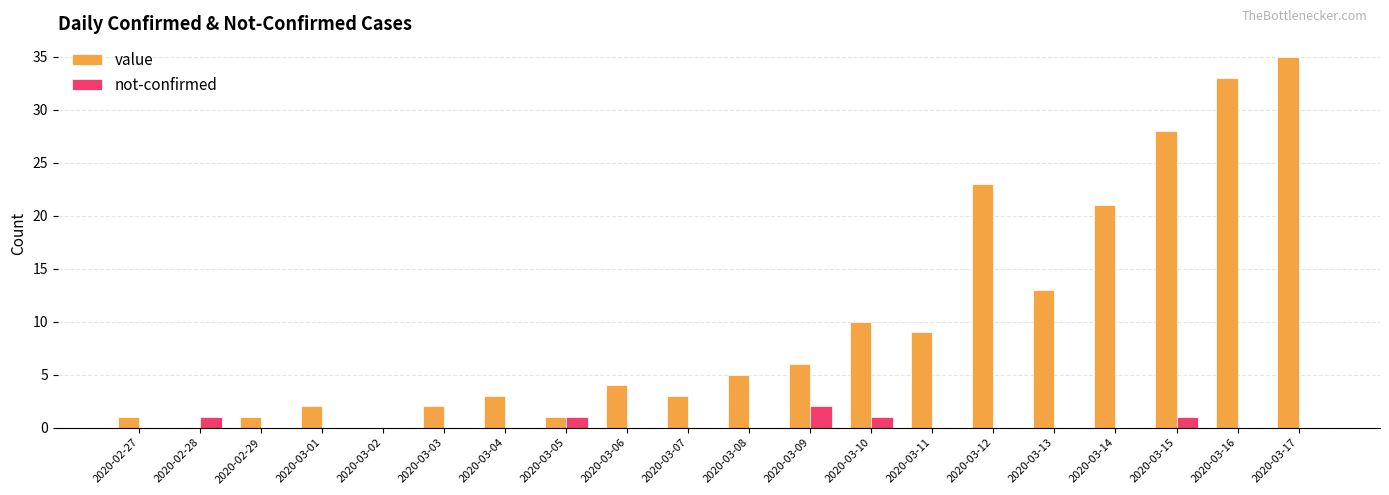

The value of value at 2020-03-04 is 3. True or false?

True